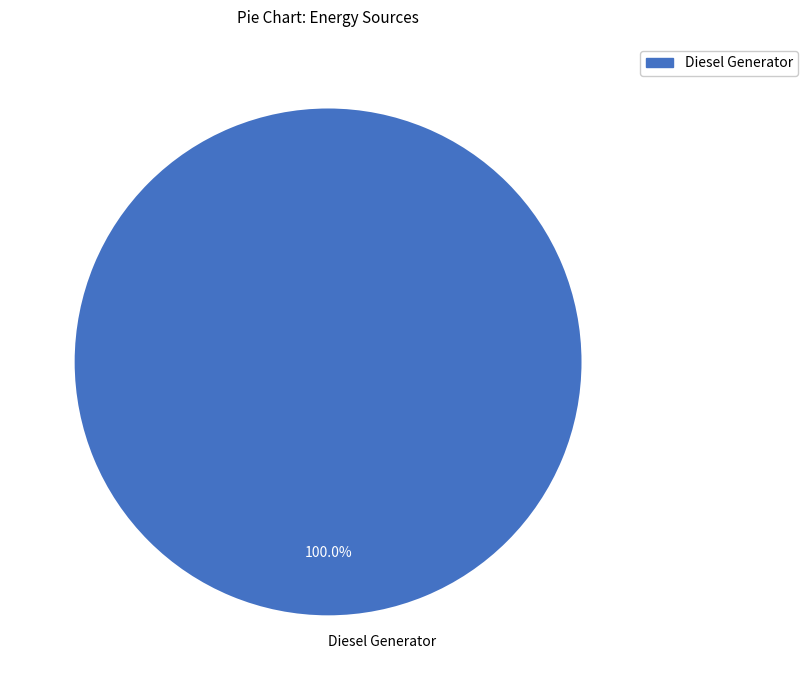

What is the majority slice?

Diesel Generator